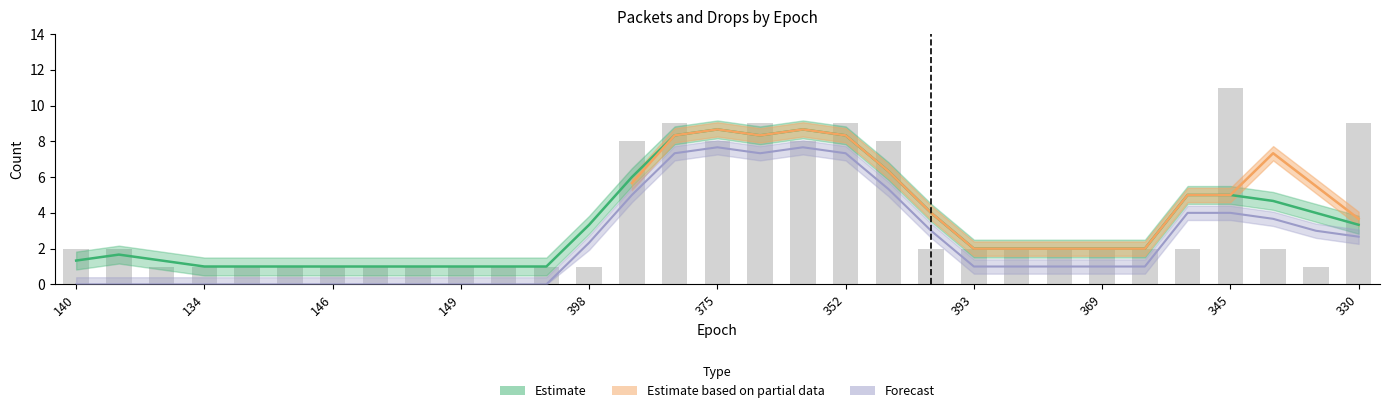

The value of ipkts at 144 is 2. True or false?

False